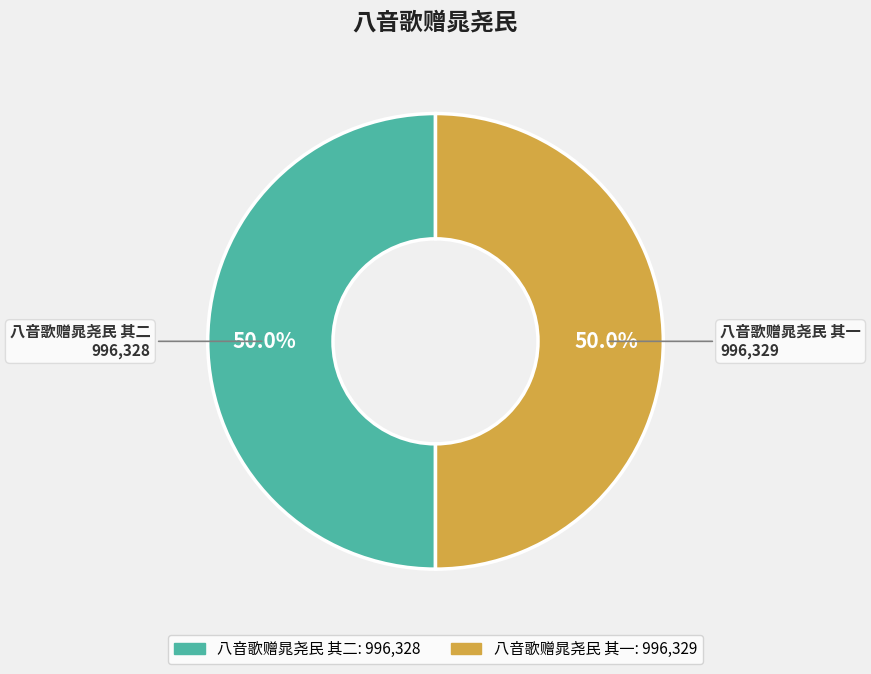

Count the number of slices in the pie.

2